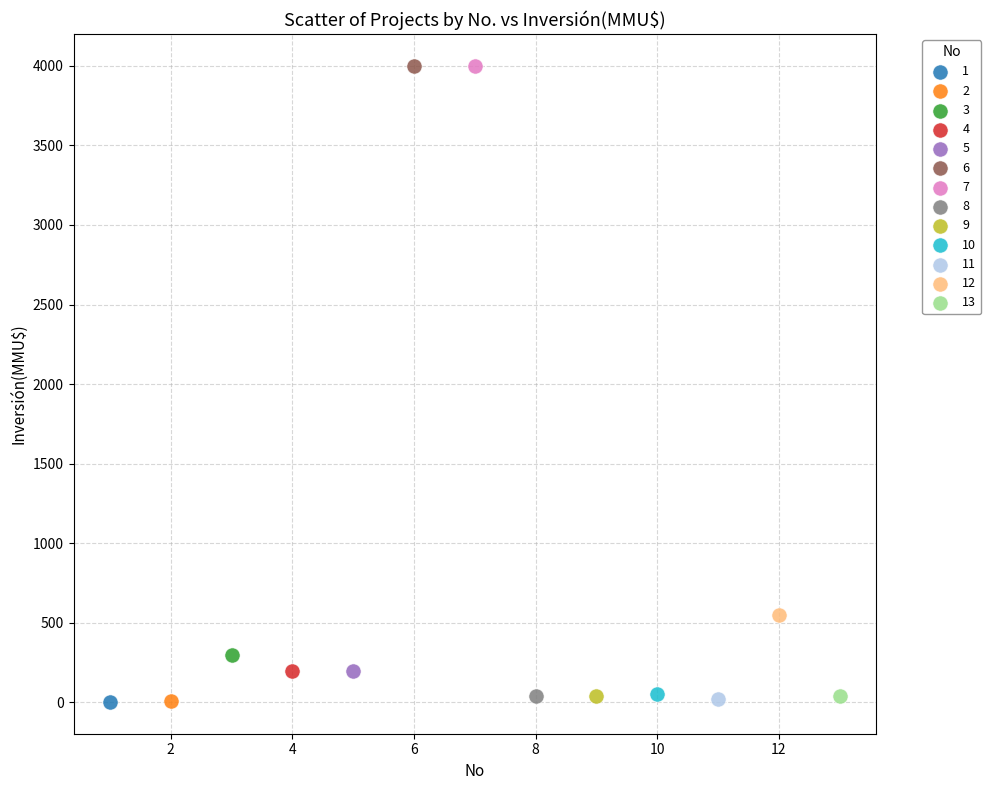

What are all the series names shown in the legend?

1, 2, 3, 4, 5, 6, 7, 8, 9, 10, 11, 12, 13